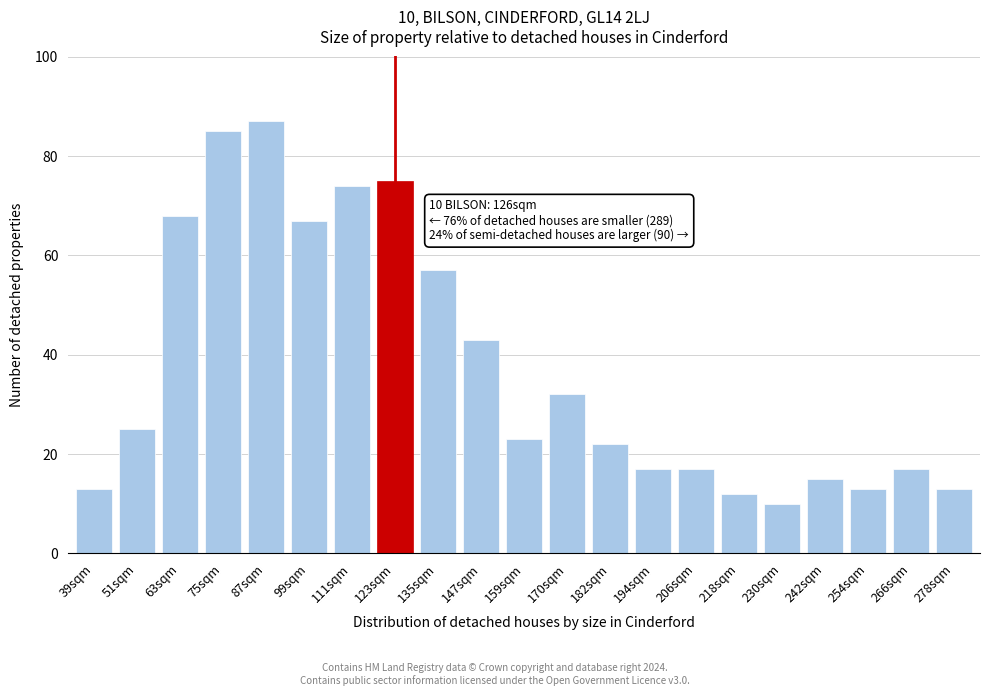

Reading left to right, transcribe all the data shown in this chart.

39sqm=13	51sqm=25	63sqm=68	75sqm=85	87sqm=87	99sqm=67	111sqm=74	123sqm=75	135sqm=57	147sqm=43	159sqm=23	170sqm=32	182sqm=22	194sqm=17	206sqm=17	218sqm=12	230sqm=10	242sqm=15	254sqm=13	266sqm=17	278sqm=13